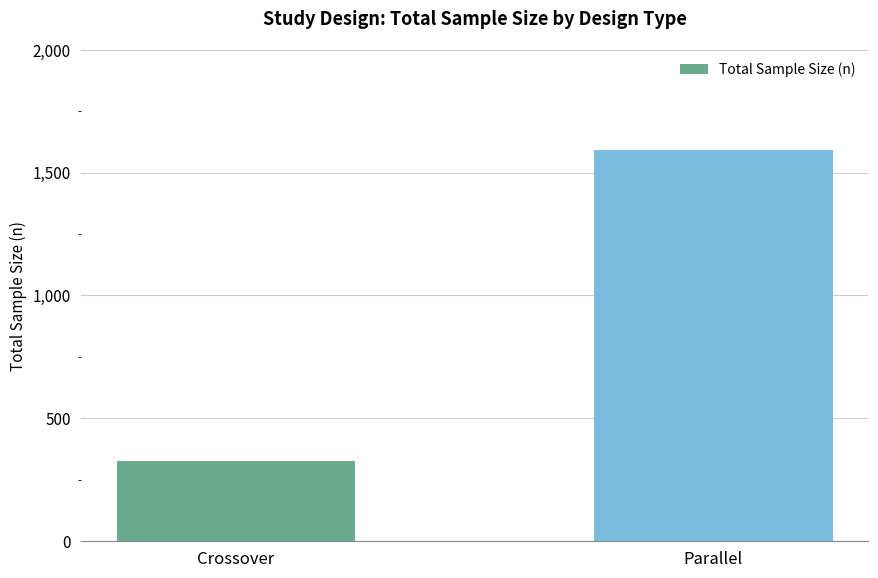

What is the greatest value displayed?

1593